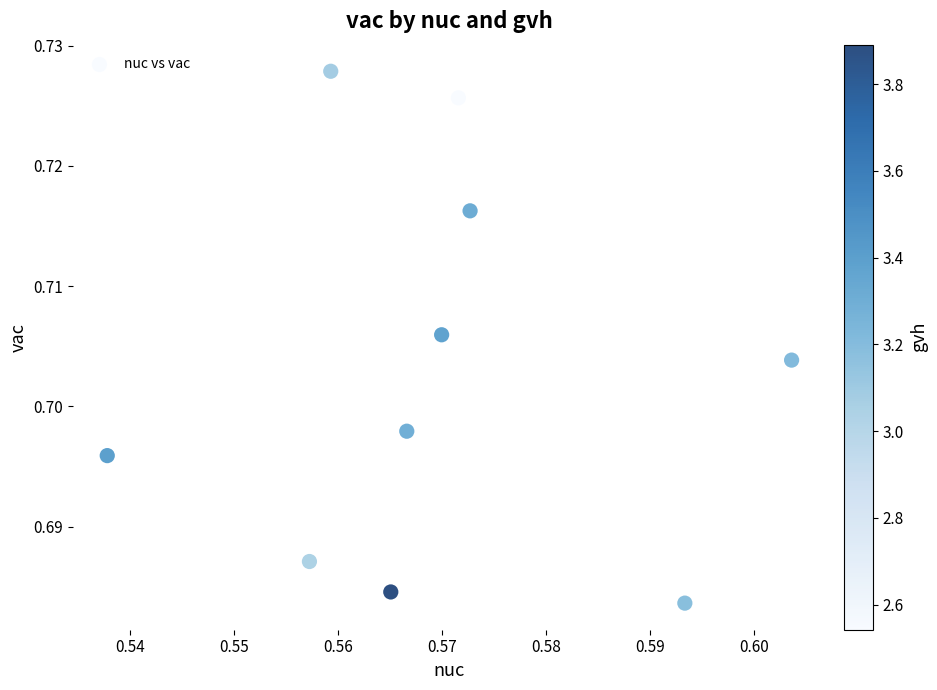

What is the average X value?

0.6